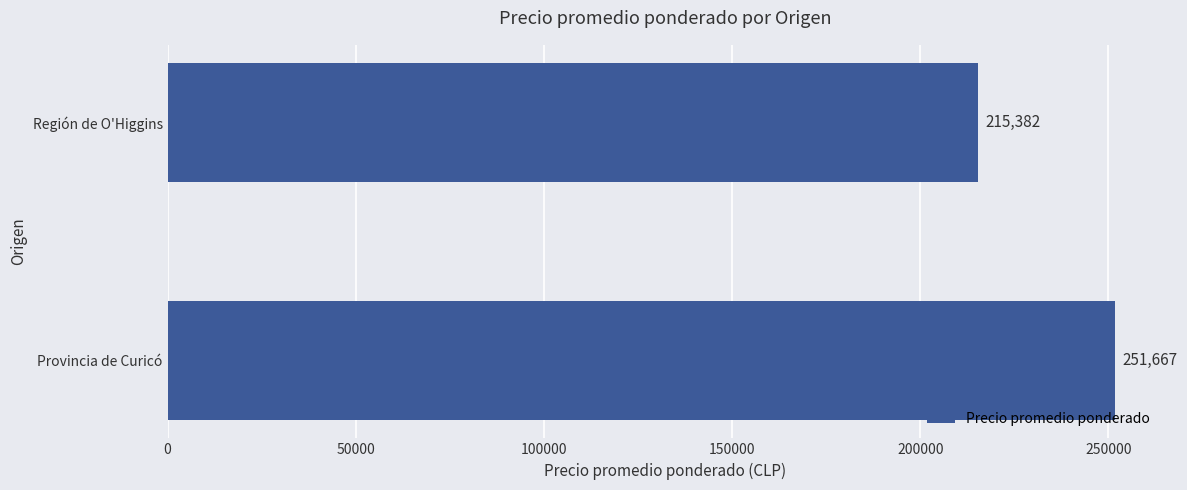

What is the sum of all values?

467049